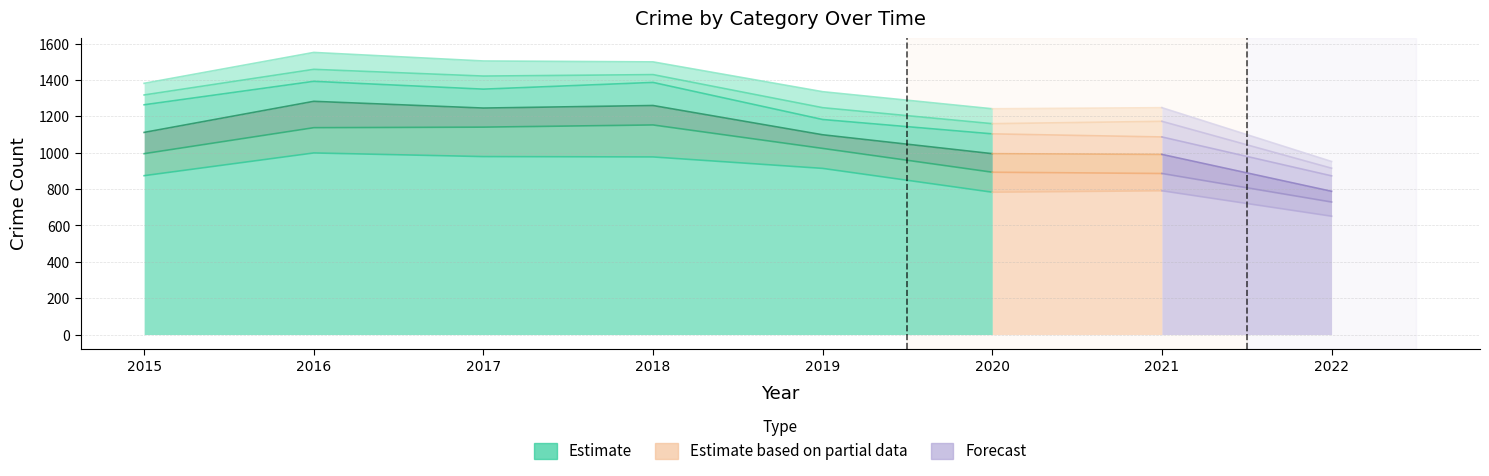

What is the change in value from 2015 to 2020?

-91